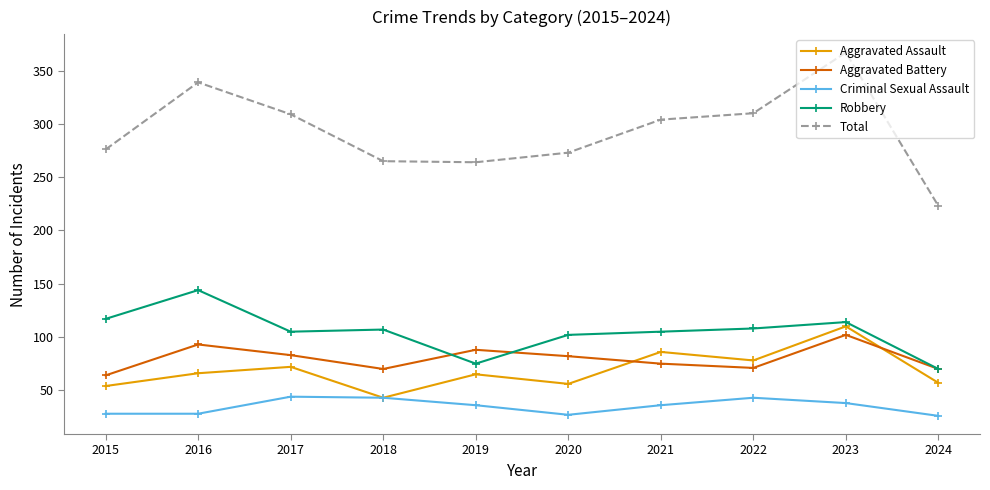

At which label does Robbery reach its peak?

2016